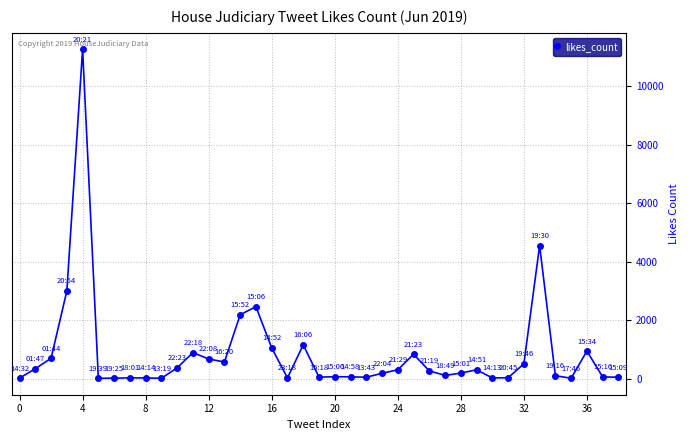

True or false: there are more than 1 points higher than both neighbors.

True